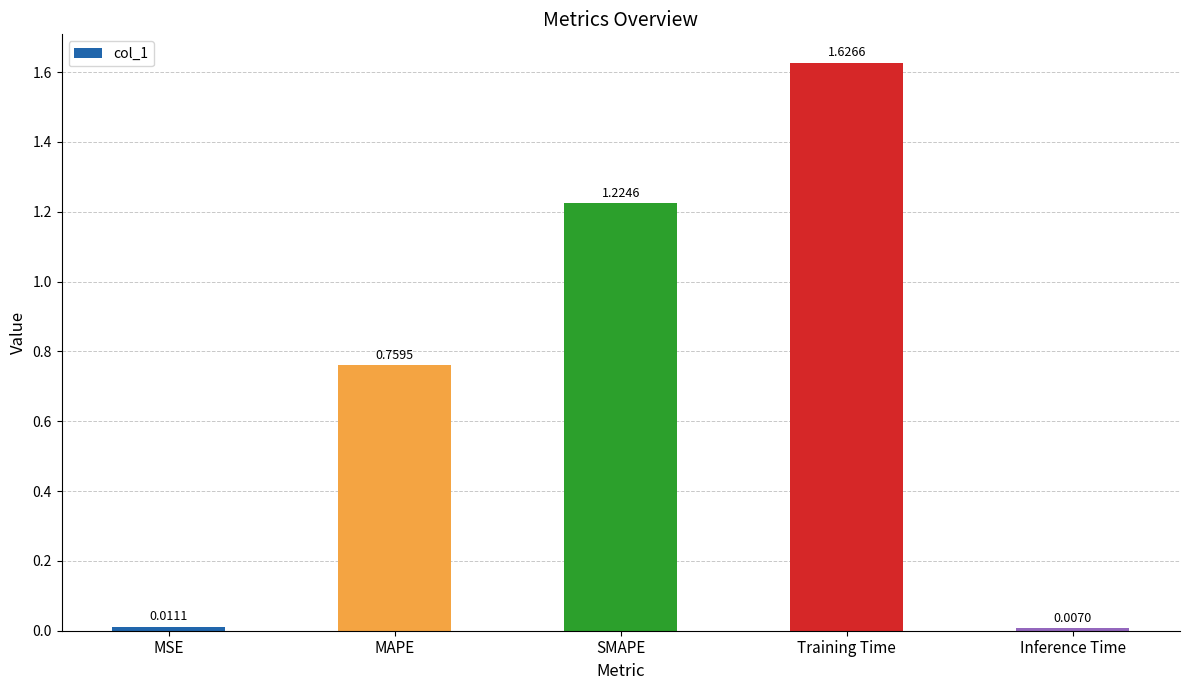

List the labels in order of value, smallest first.

Inference Time, MSE, MAPE, SMAPE, Training Time